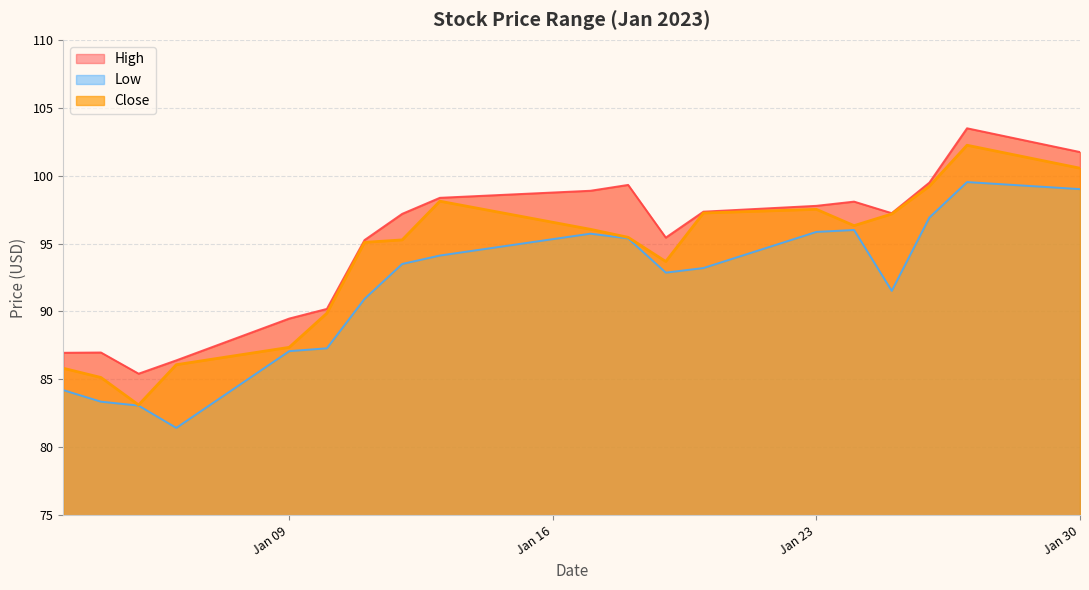

At which label does Close reach its minimum?

2023-01-05